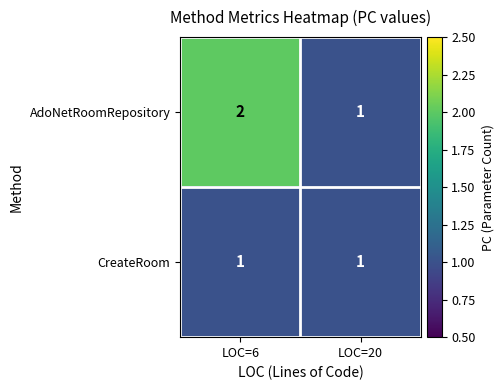

The value of AdoNetRoomRepository at LOC=6 is 2. True or false?

True